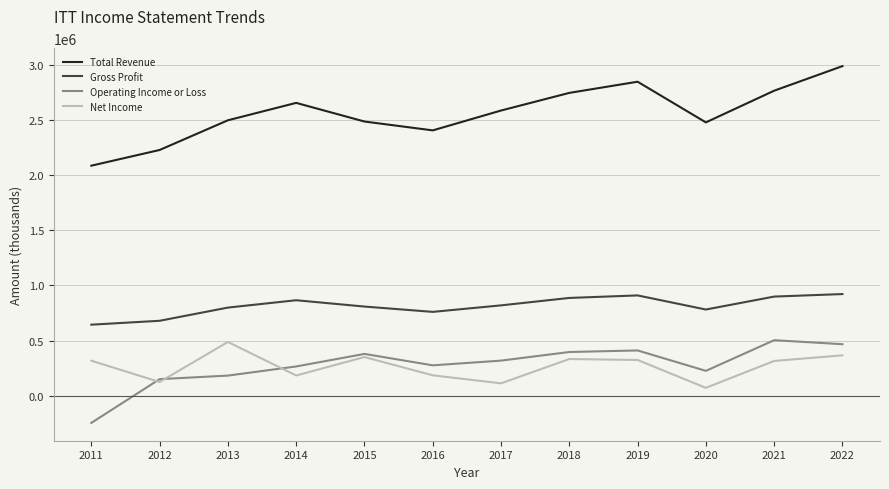

At which category is the sum across all series the highest?

2022